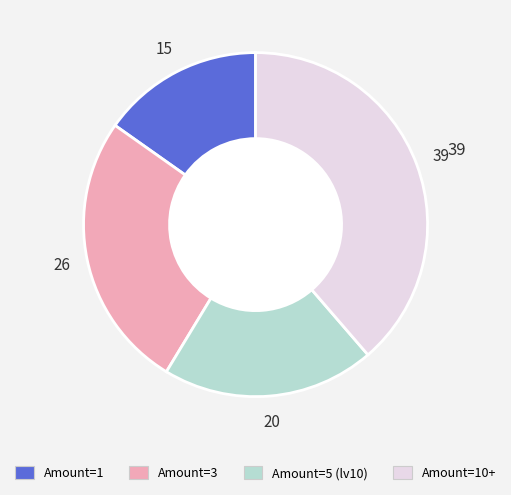

Does any single category account for the majority?

No